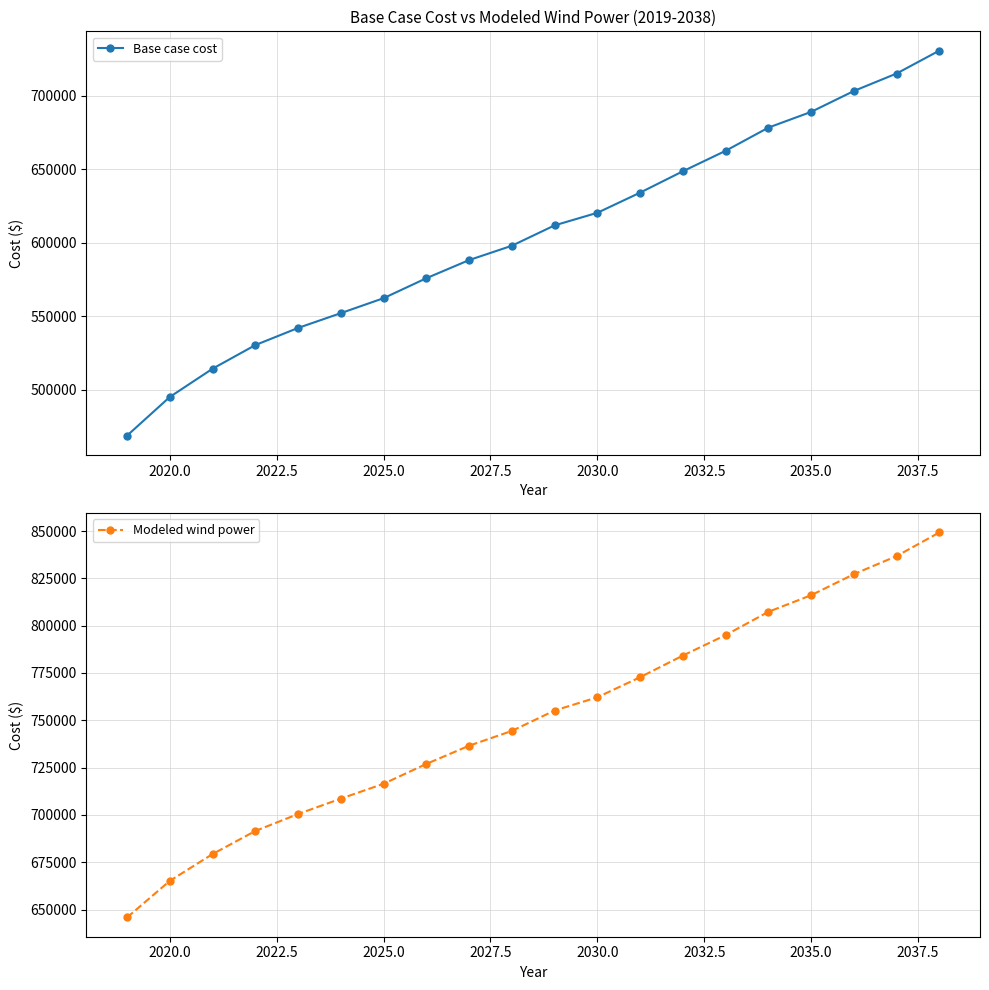

What is the maximum value for Modeled wind power?

849263.8